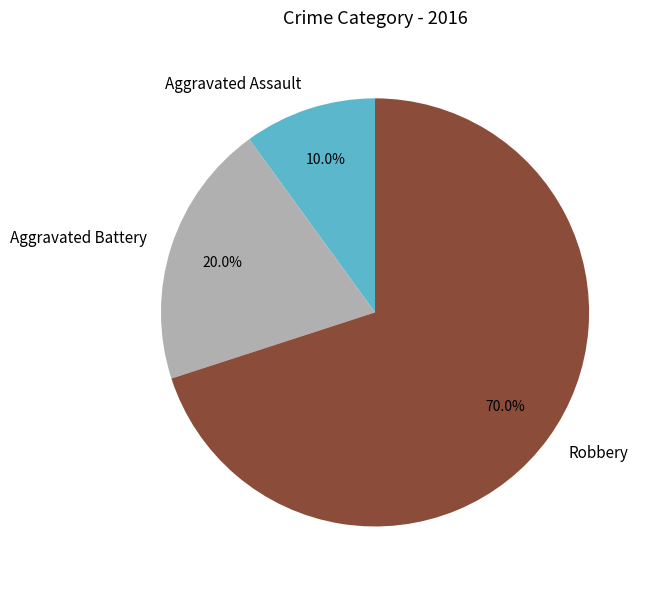

Which has a higher value, Robbery or Aggravated Assault?

Robbery